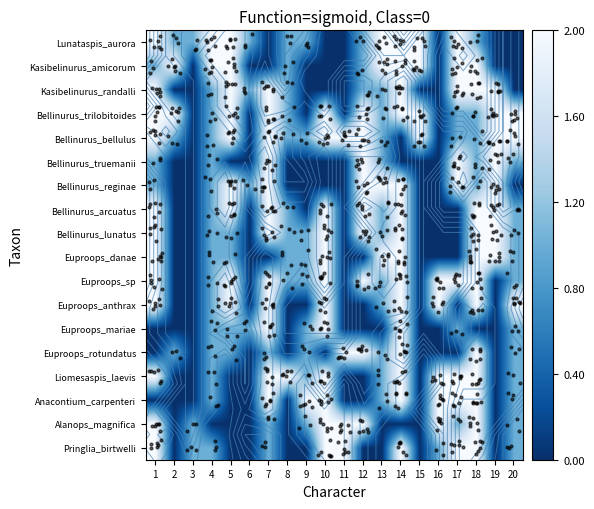

What is the spread (max minus min) of values at 4?

2